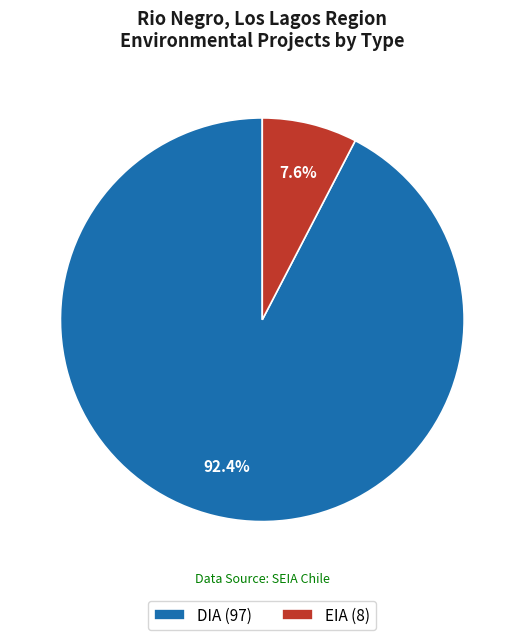

Which has a higher value, EIA (8) or DIA (97)?

DIA (97)